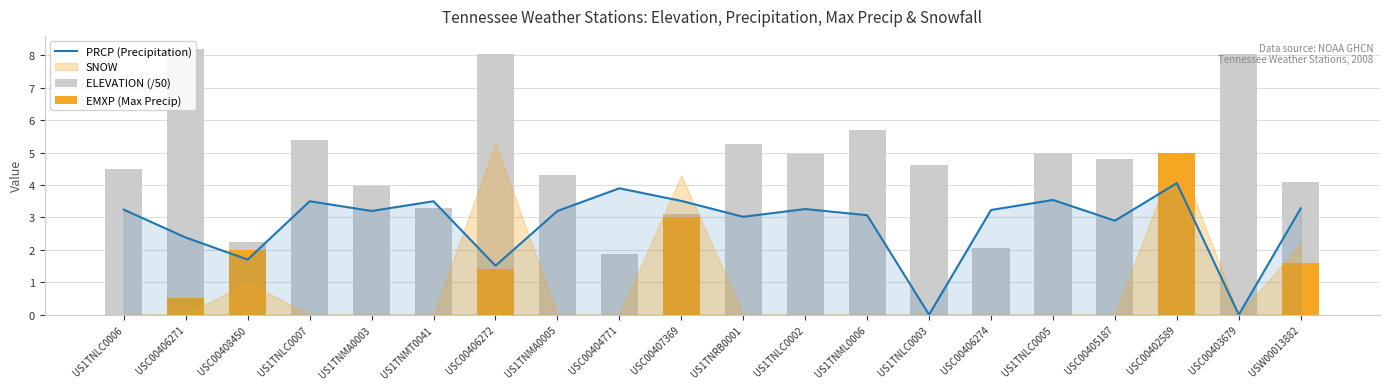

At how many categories does at least one series exceed 6?

3